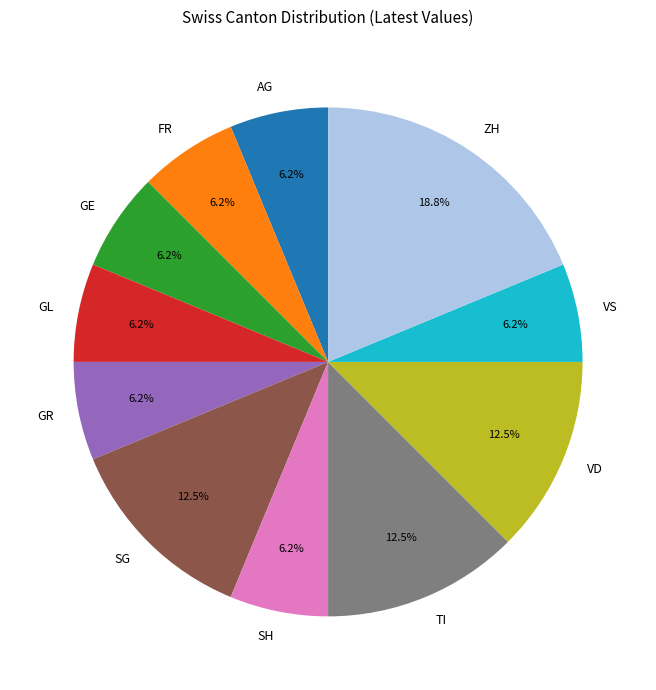

Is the sum of TI and AG greater than half?

No